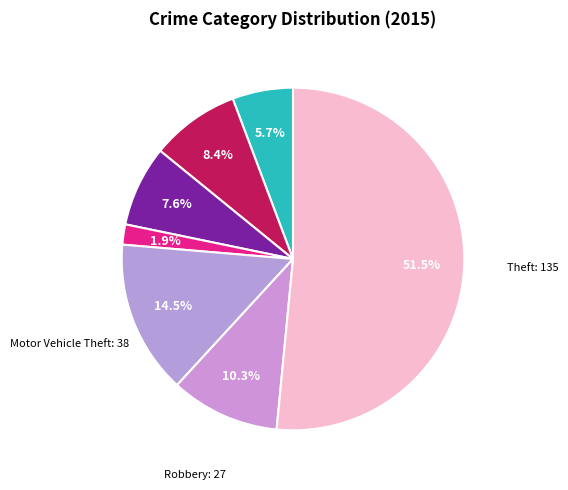

Count the number of slices in the pie.

7